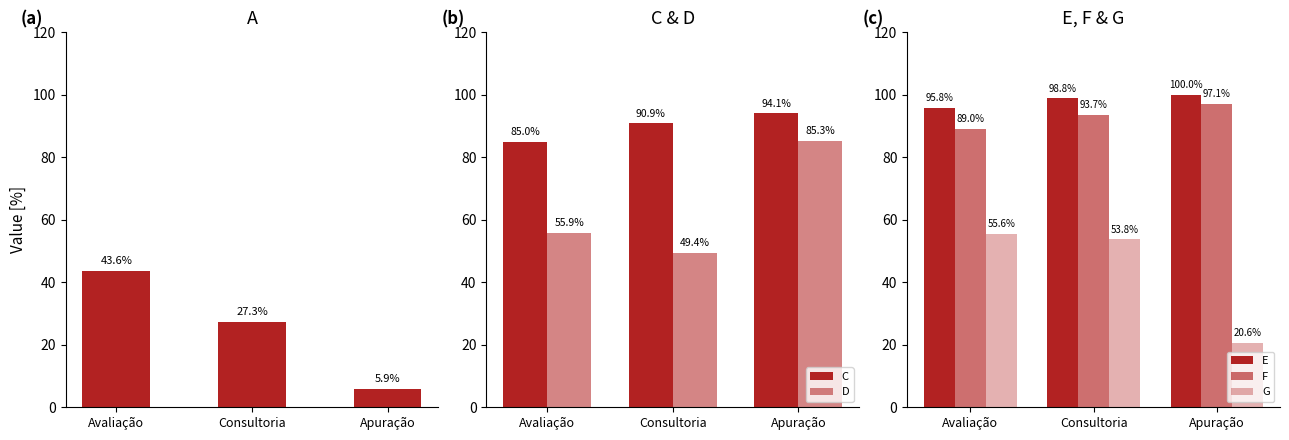

Reading left to right, what are all the values shown in this chart?

A: Avaliação=43.6	Consultoria=27.3	Apuração=5.9
C: Avaliação=85.0	Consultoria=90.9	Apuração=94.1
D: Avaliação=55.9	Consultoria=49.4	Apuração=85.3
E: Avaliação=95.8	Consultoria=98.8	Apuração=100.0
F: Avaliação=89.0	Consultoria=93.7	Apuração=97.1
G: Avaliação=55.6	Consultoria=53.8	Apuração=20.6